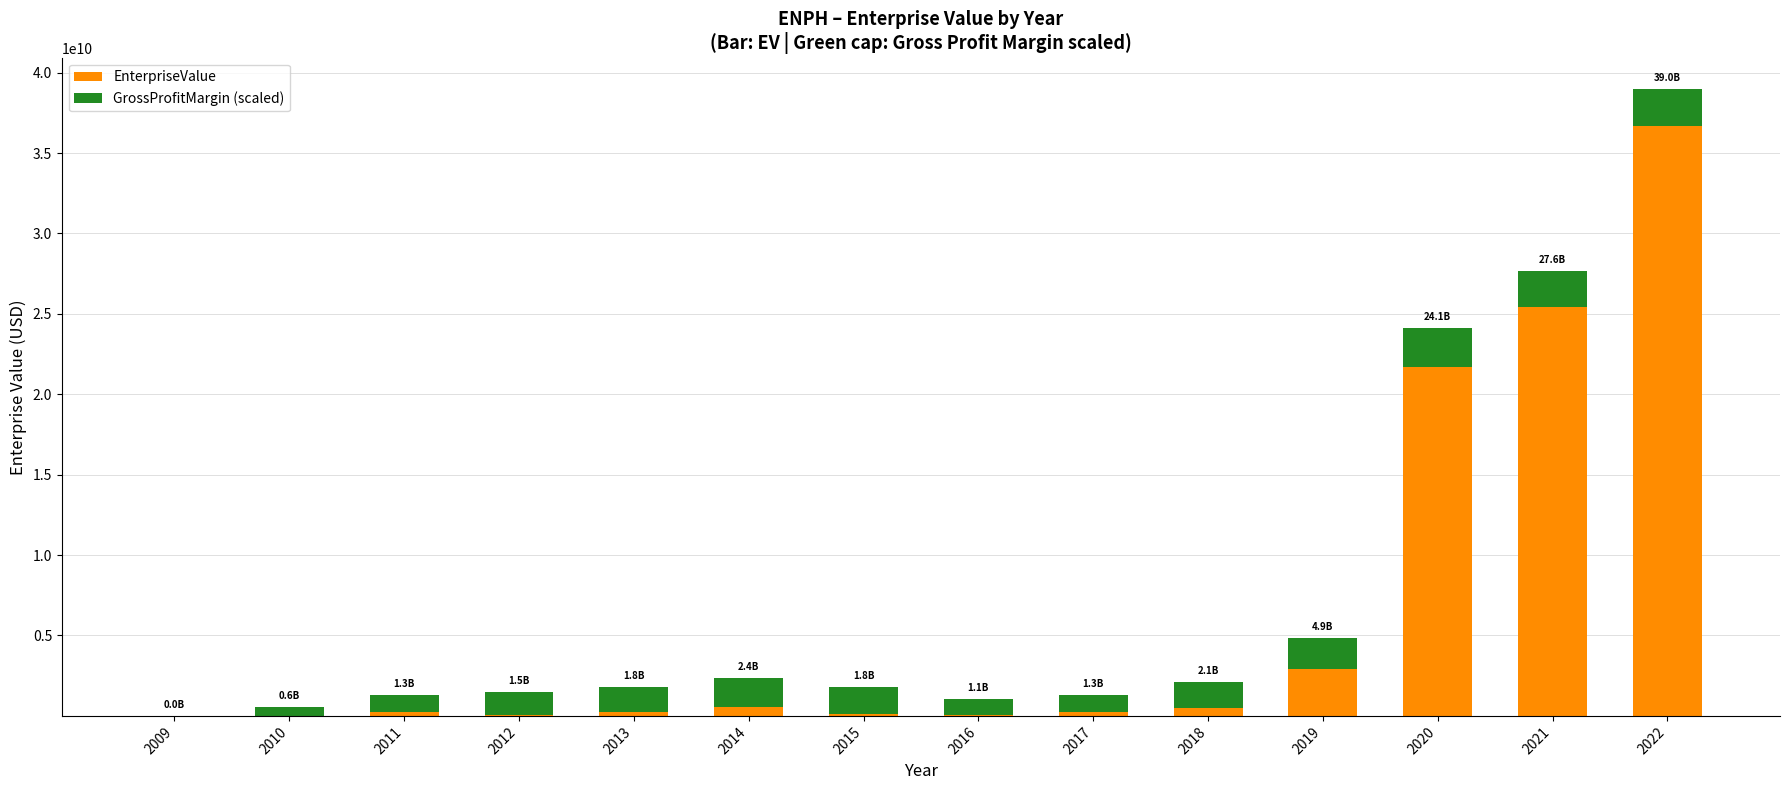

What is the maximum value for EnterpriseValue?

36679184040.0